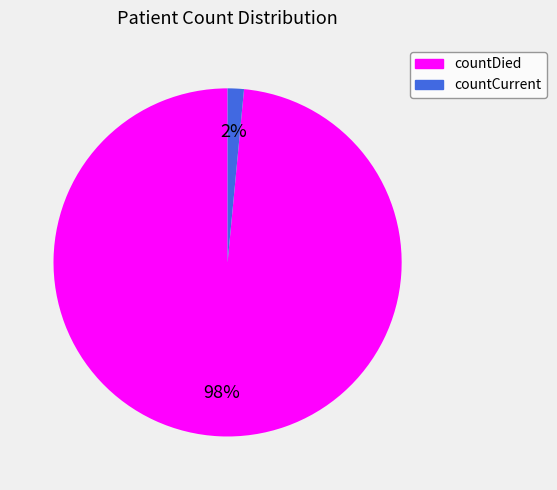

True or false: countDied accounts for 92% of the total.

False